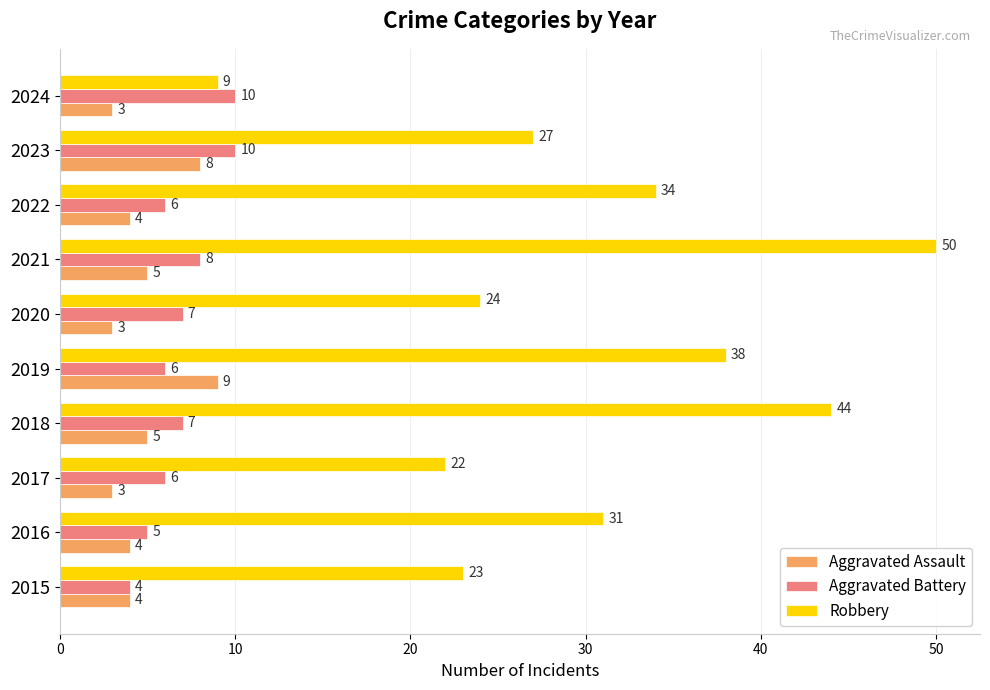

How many data points does each series have?

10